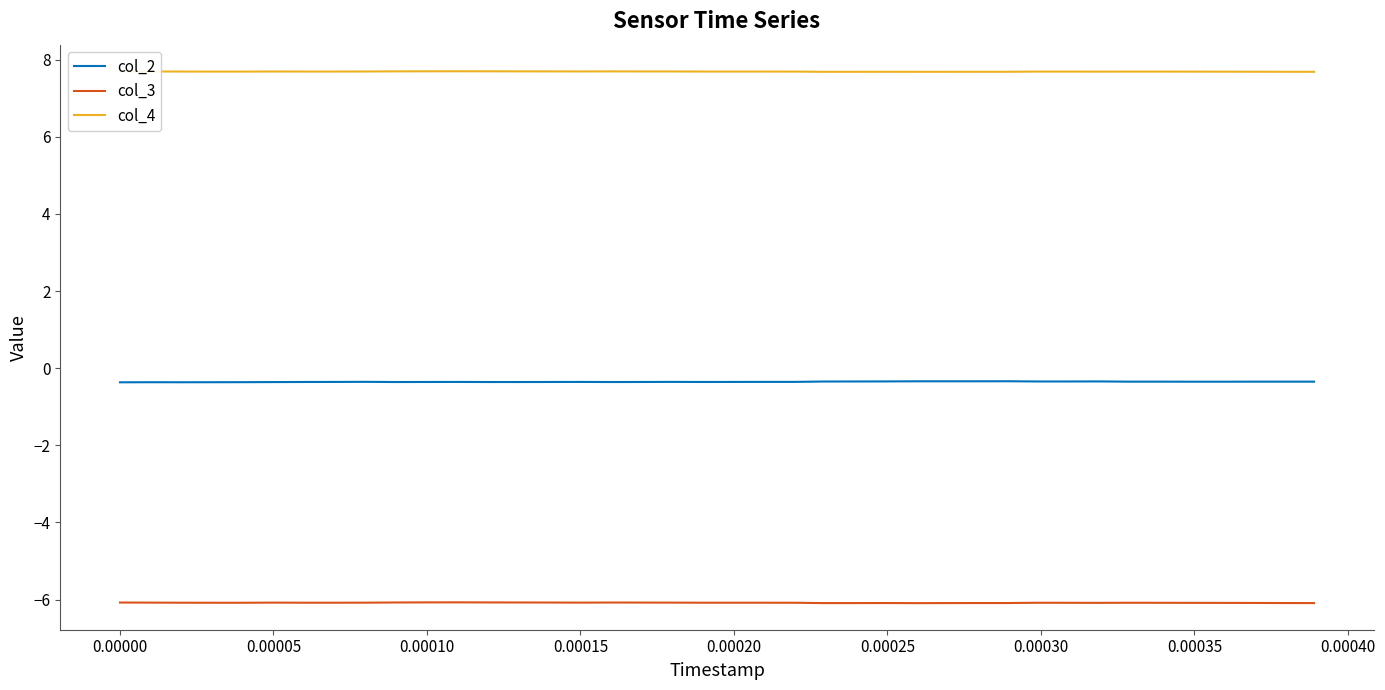

Rank the series by their maximum value, from lowest to highest.

col_3, col_2, col_4